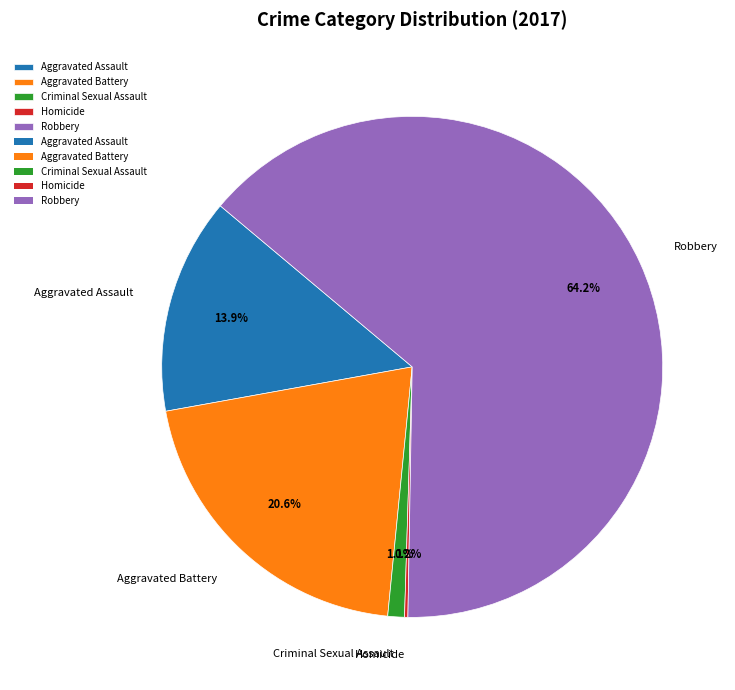

What portion of the pie excludes Robbery?

35.8%